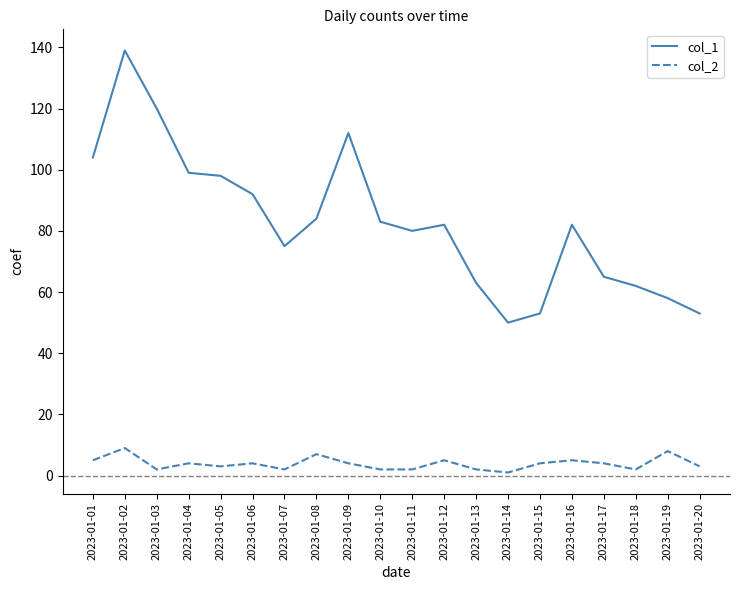

What is the difference between the col_2 values at 2023-01-01 and 2023-01-13?

3